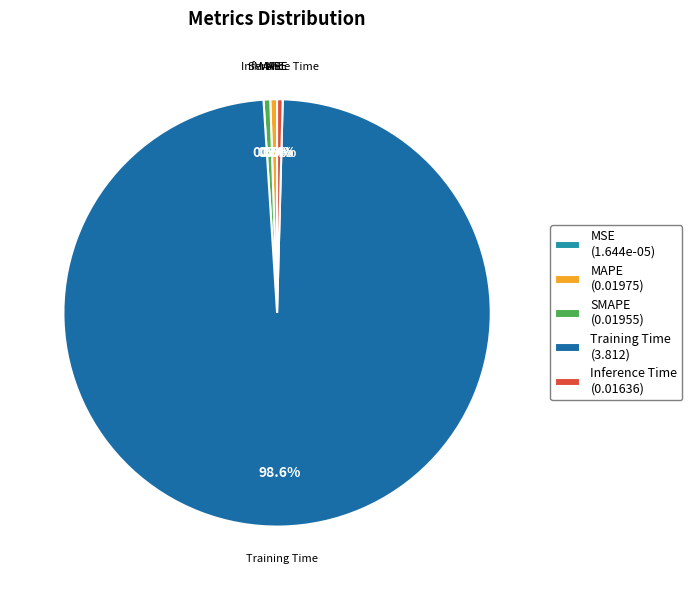

Is Training Time (3.812) the majority of the pie?

Yes